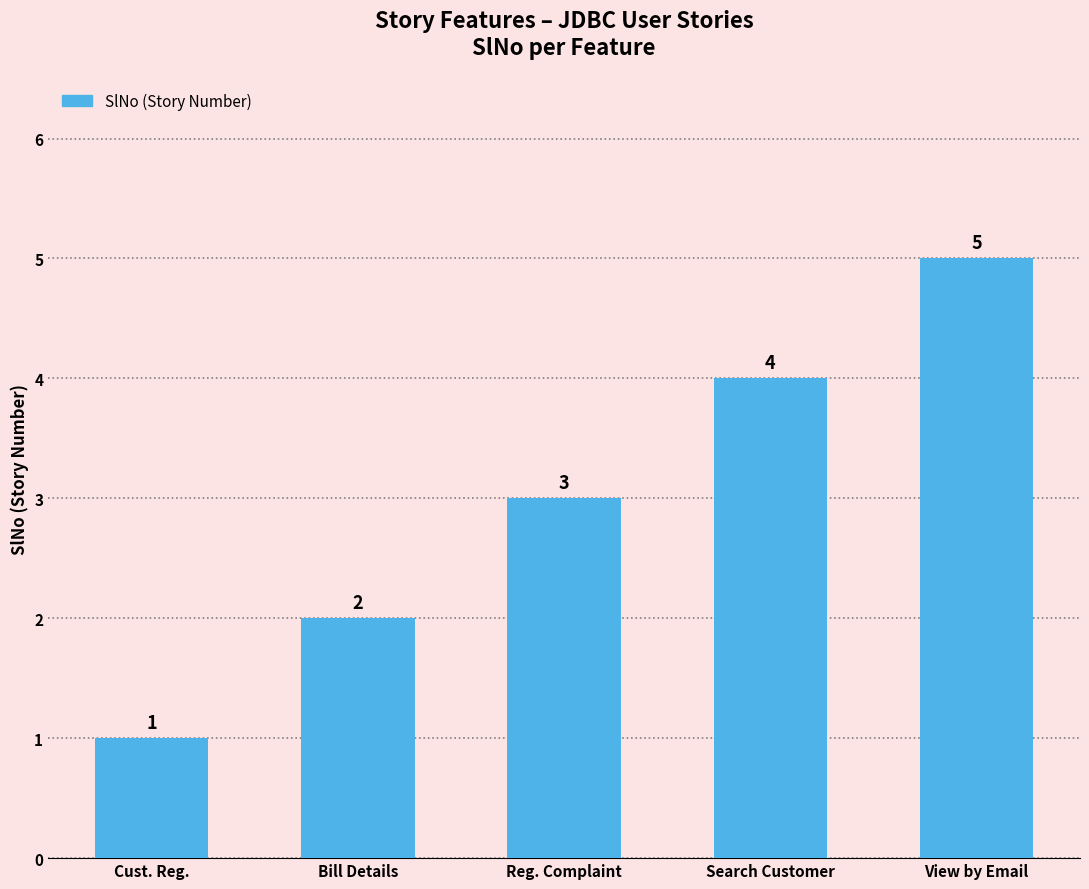

Where is the data nearest to the value 3?

Reg. Complaint